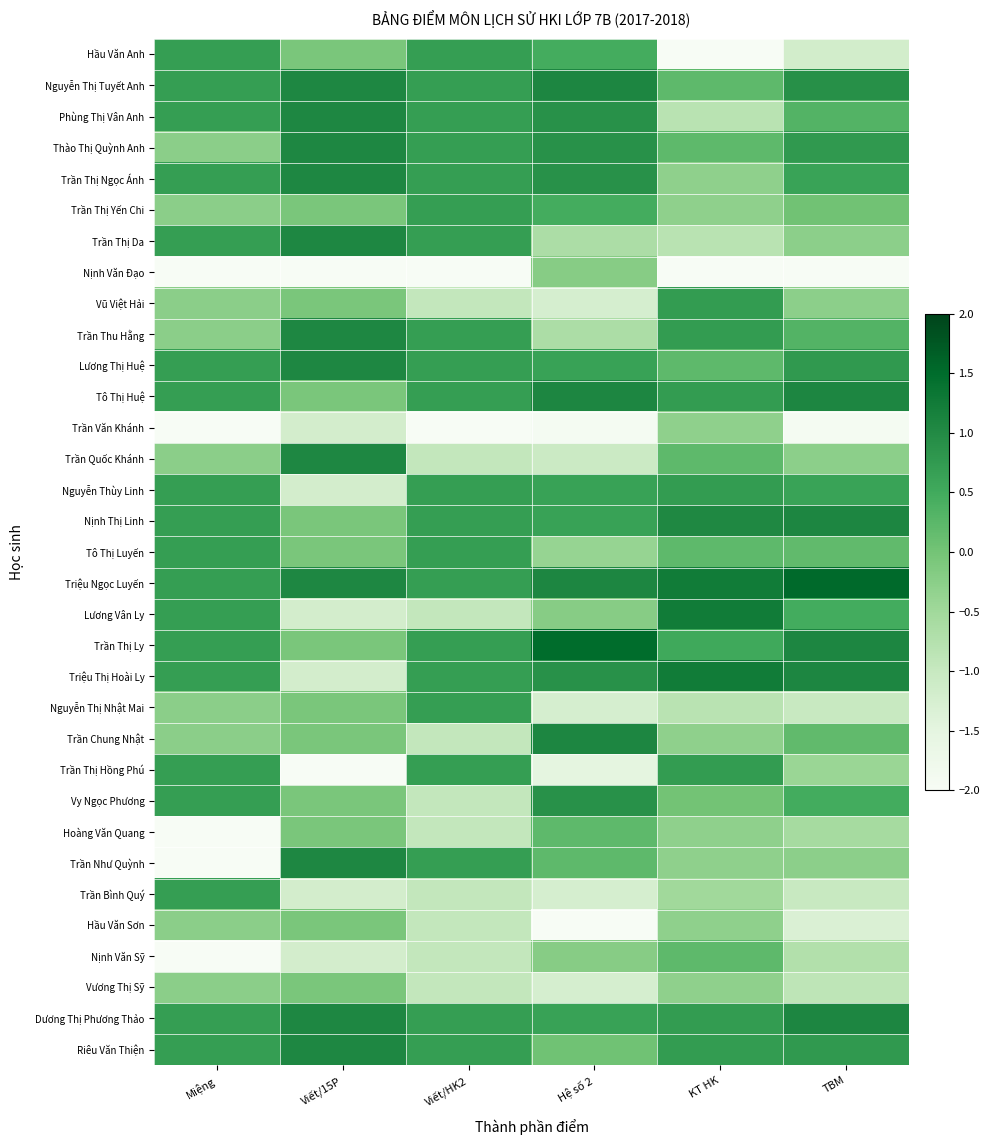

At which category does the chart reach its peak across all series?

TBM